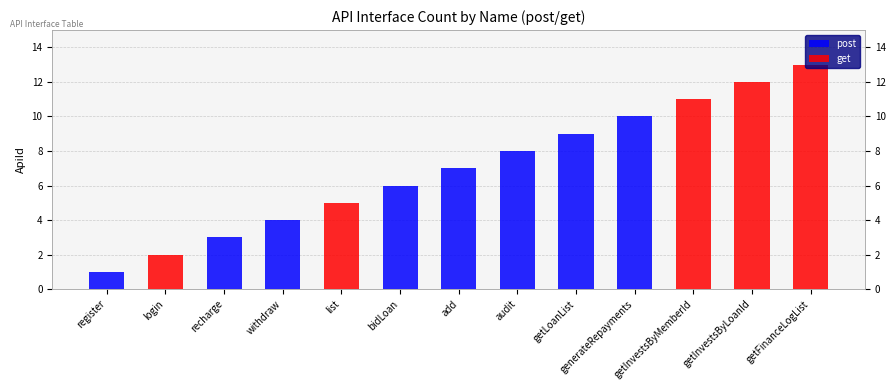

True or false: get has a value of -5 at bidLoan.

False